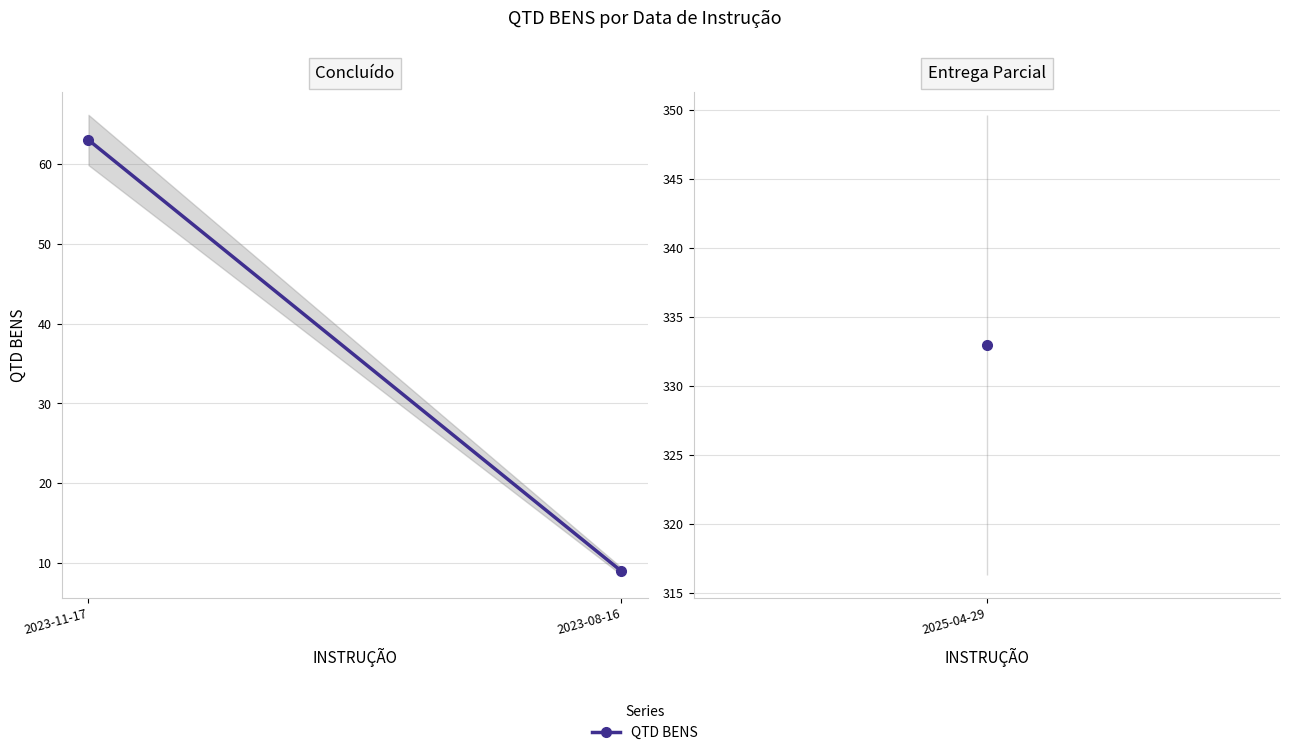

List the labels in order of value, largest first.

2023-11-17, 2023-08-16